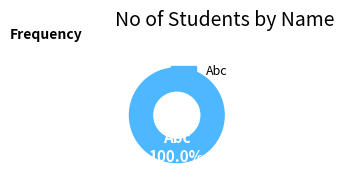

Is there any slice that represents more than half of the pie?

Yes